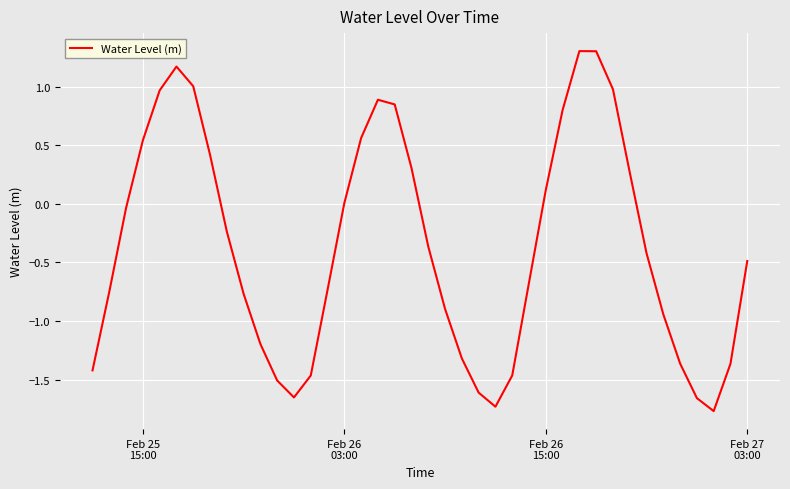

What is the minimum value shown in the chart?

-1.8